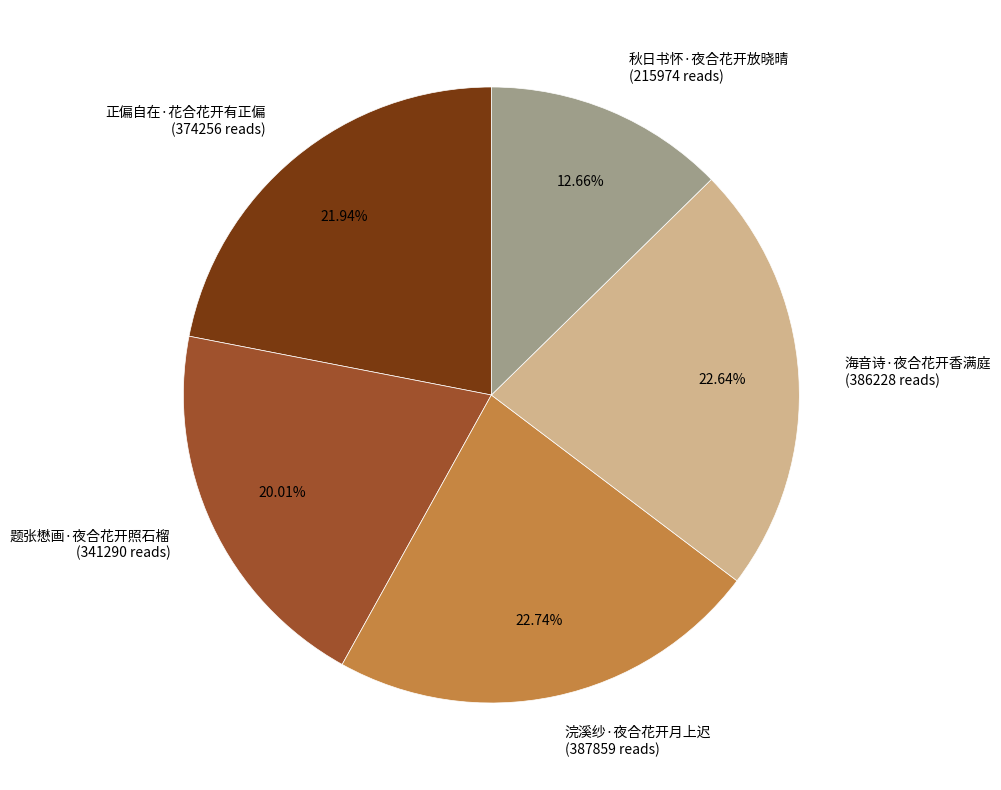

To the nearest percent, what is the combined percentage of 秋日书怀·夜合花开放晓晴 and 正偏自在·花合花开有正偏?

35%